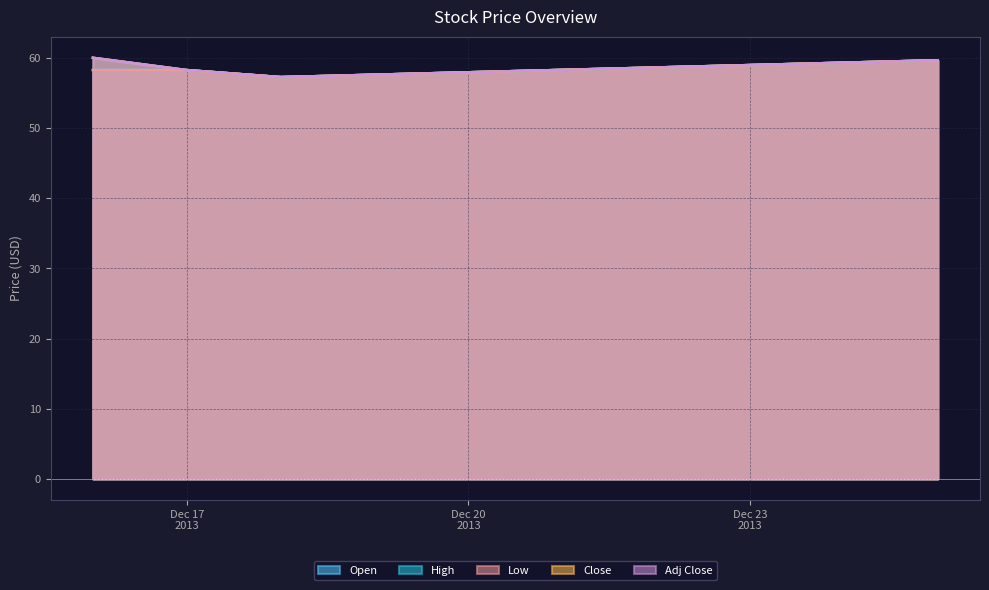

True or false: High and Adj Close intersect in this chart.

False